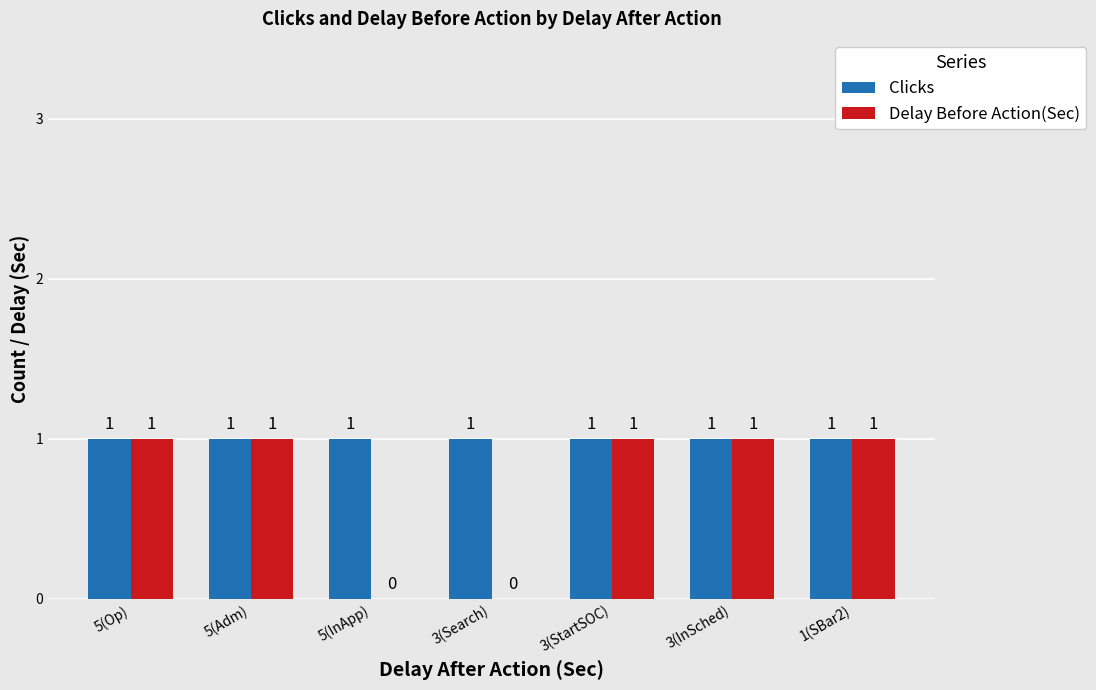

Which series has the largest total across all categories?

Clicks